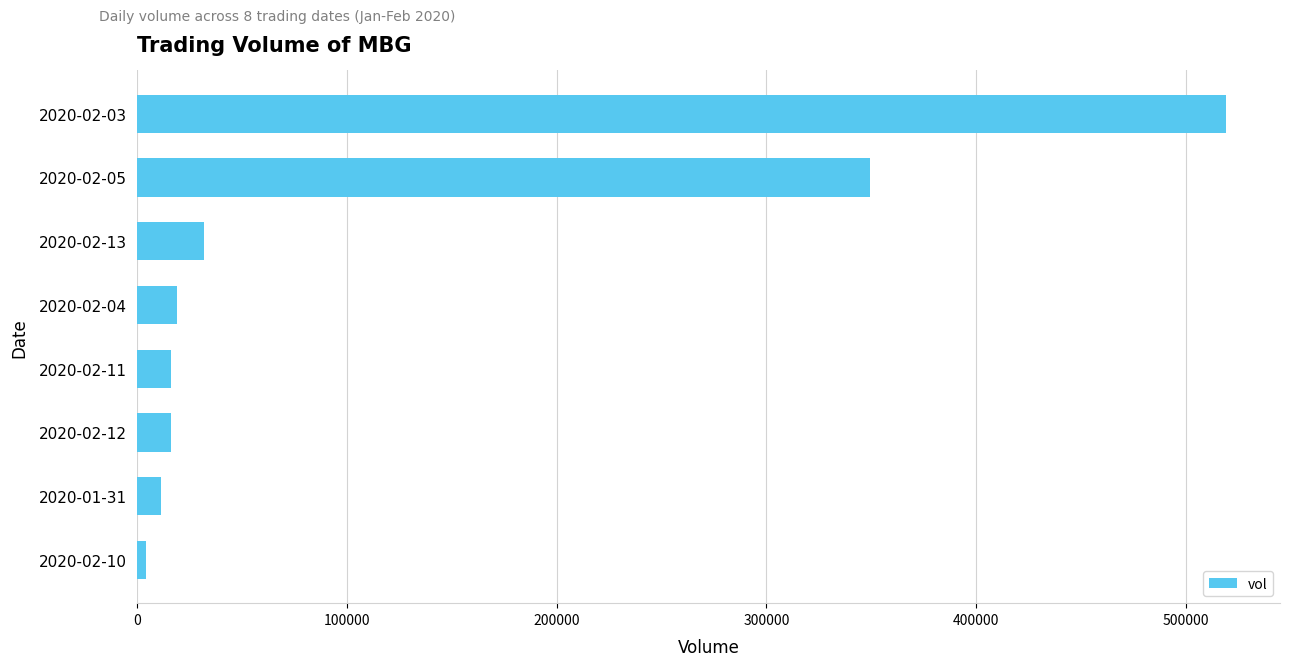

What is the greatest value displayed?

518800